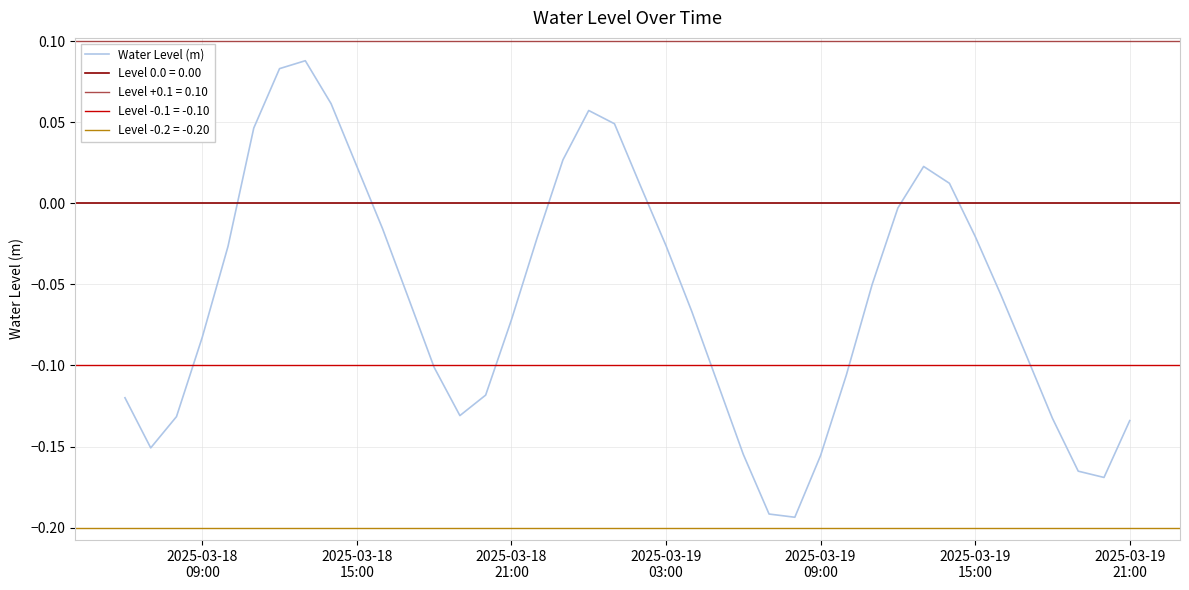

How many points are higher than both their immediate neighbors (excluding endpoints)?

3